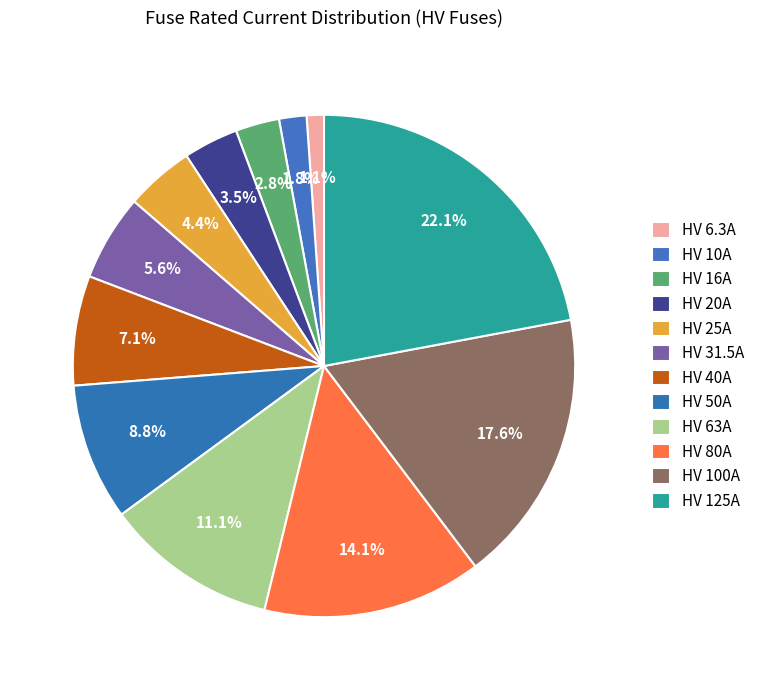

To the nearest percent, what percentage of the pie is HV 80A?

14%